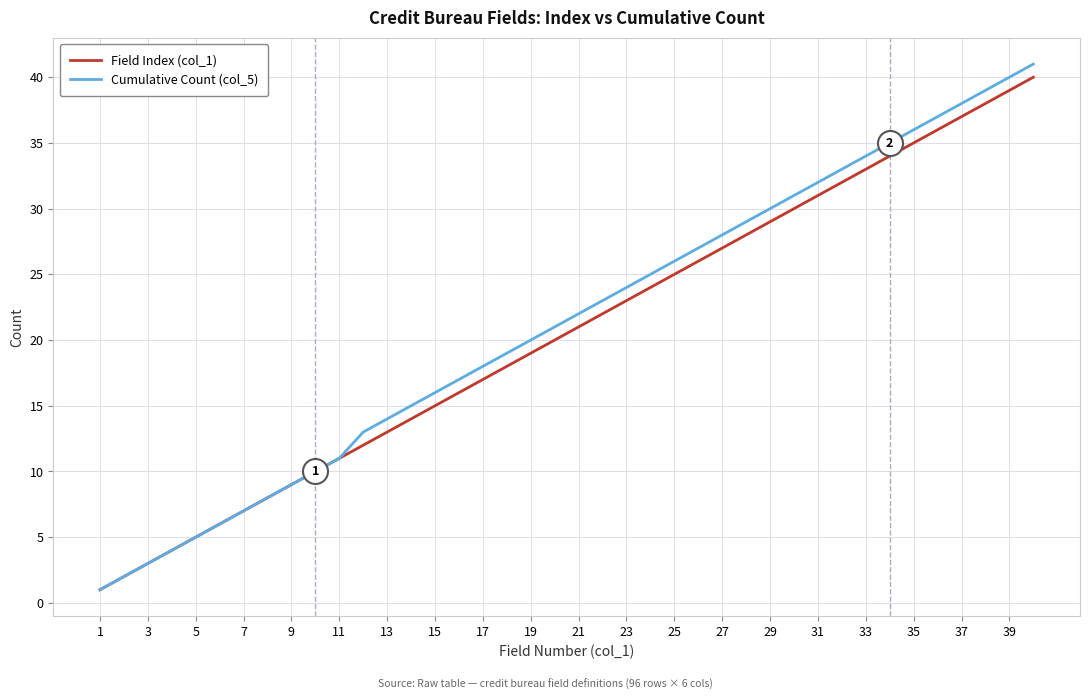

How many lines are shown in the chart?

2